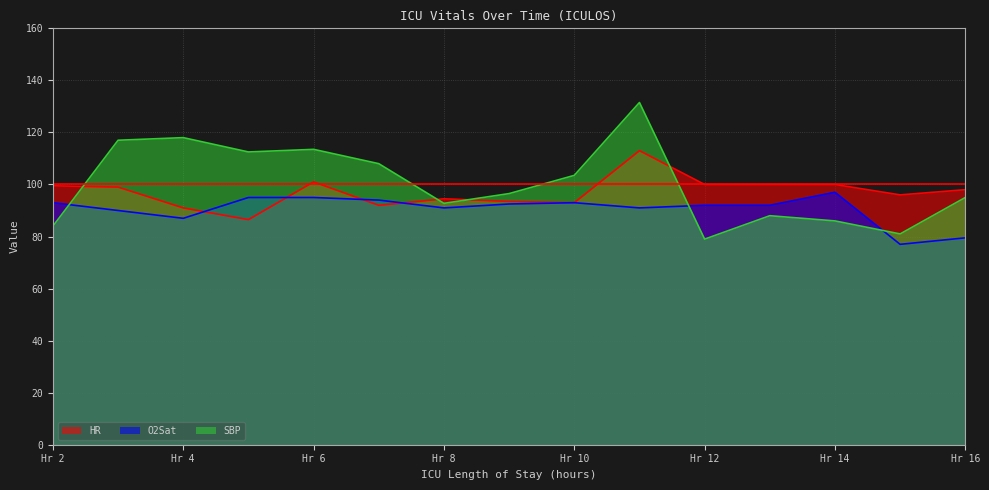

List the series in order of their peak value, lowest first.

O2Sat, HR, SBP